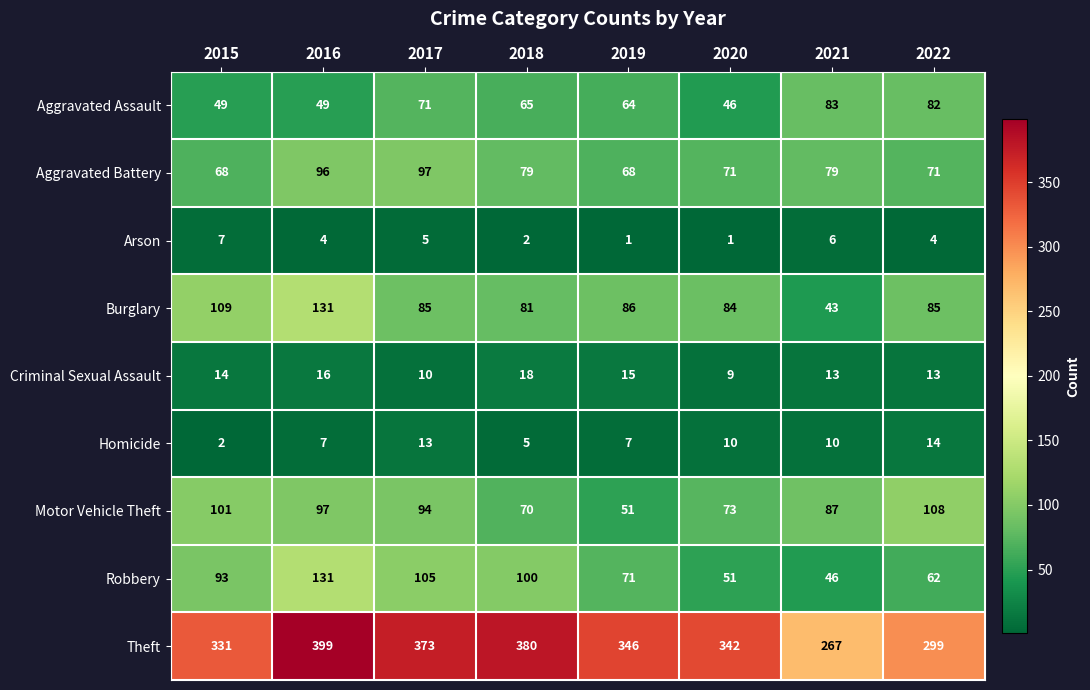

What is the difference between the maximum and minimum values in the Theft series?

132